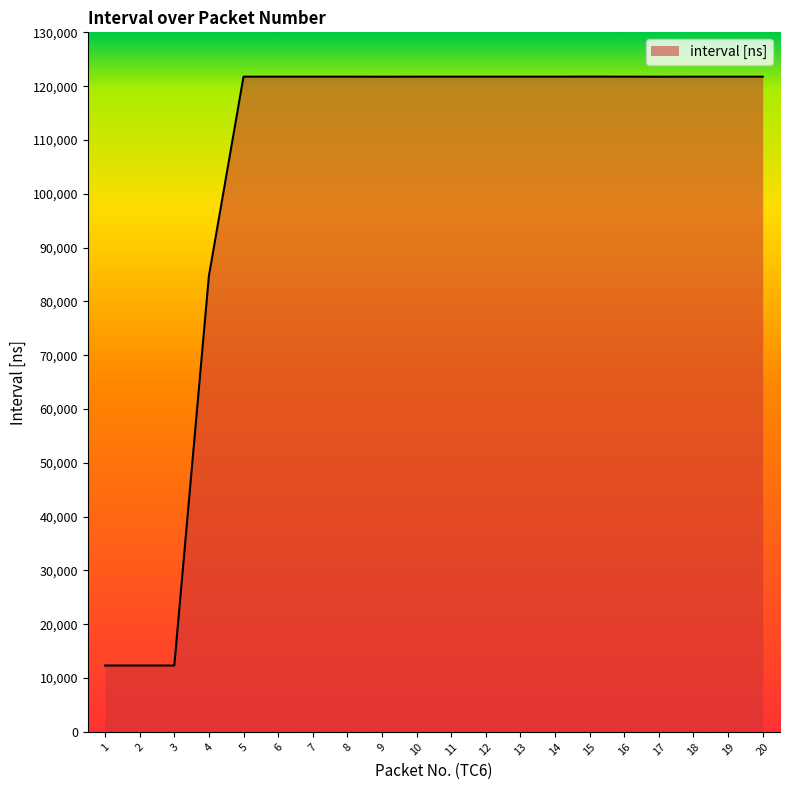

What is the average value?

103496